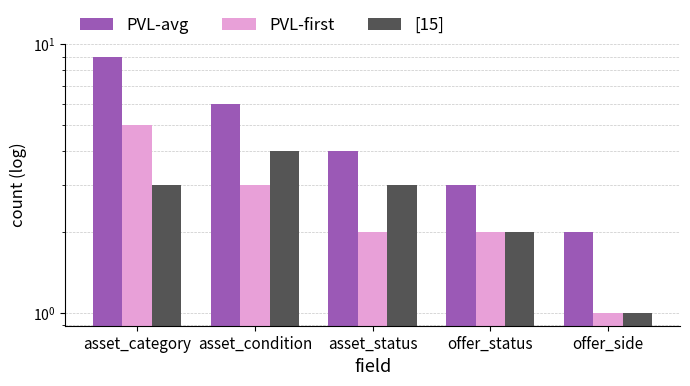

Which label corresponds to the largest value in the chart?

asset_category